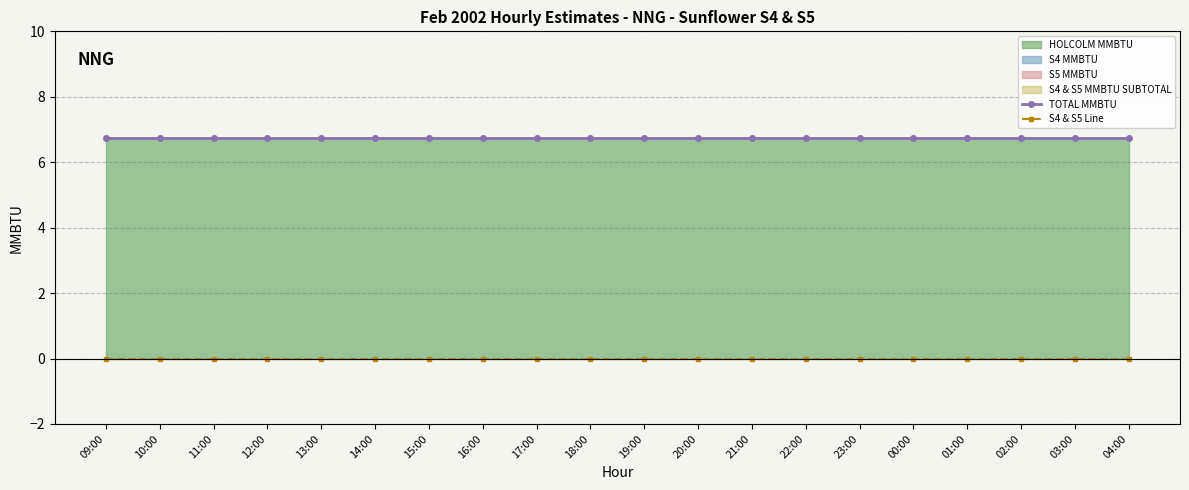

Is it true that S4 & S5 Line equals 0.0 at 17:00?

True